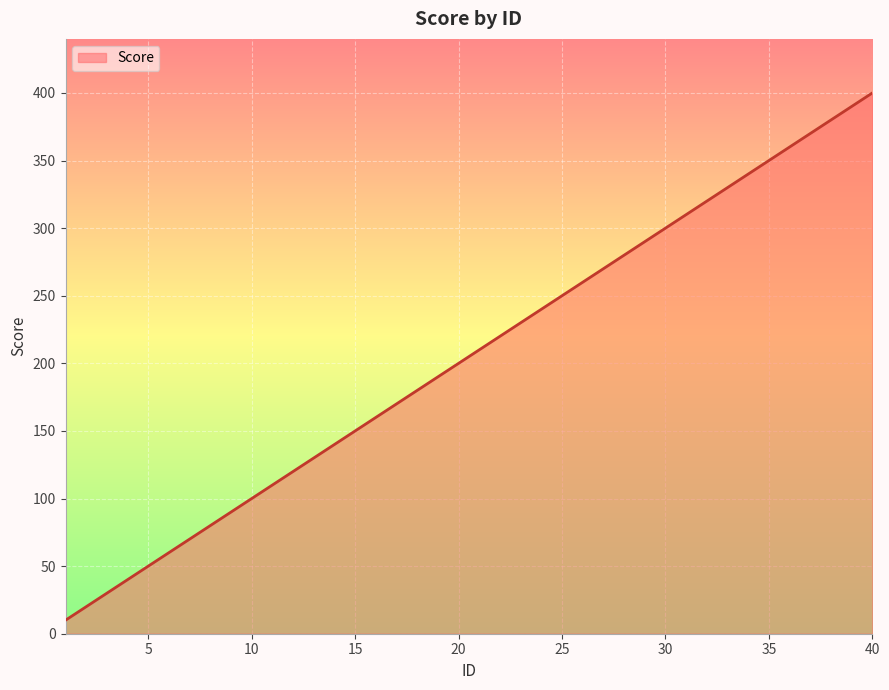

What is the maximum value shown in the chart?

400